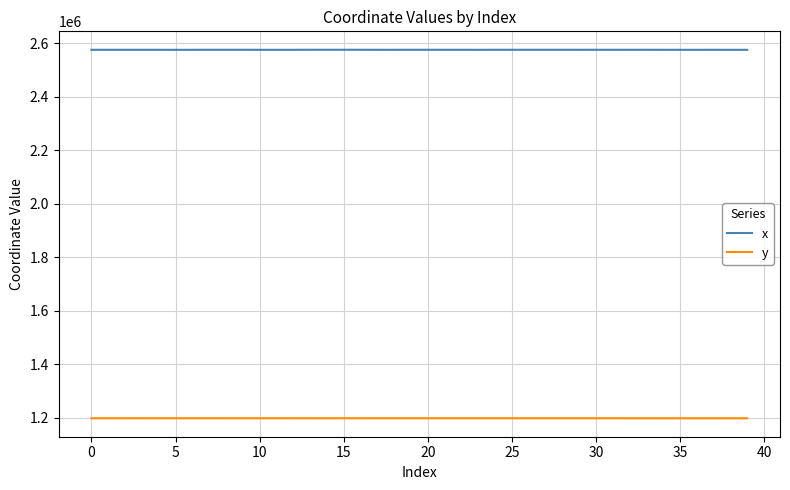

What is the minimum value shown in the chart?

1197305.7